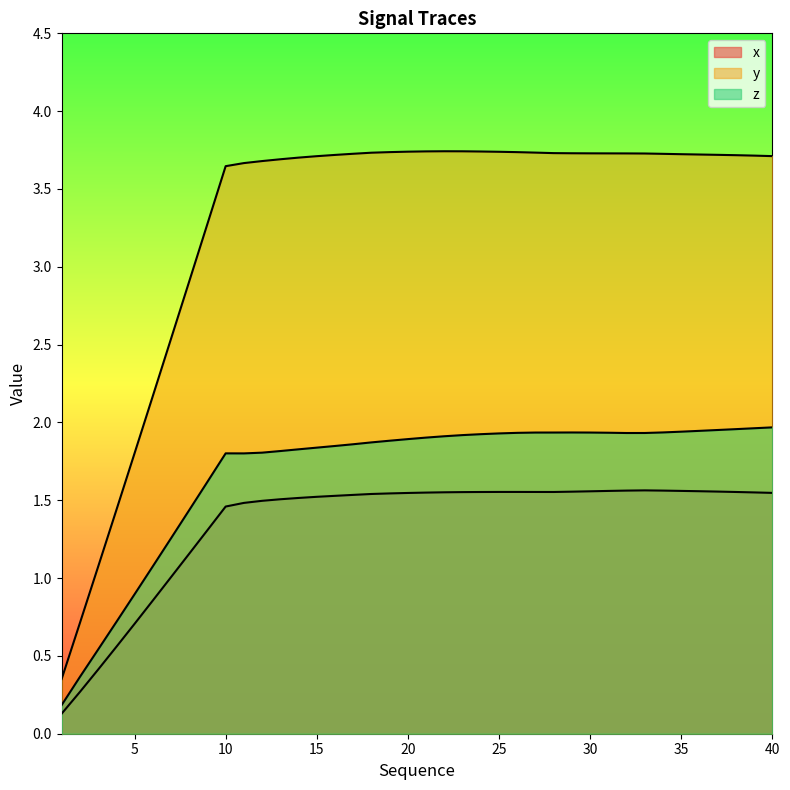

Is it true that x equals 0.9 at 26?

False